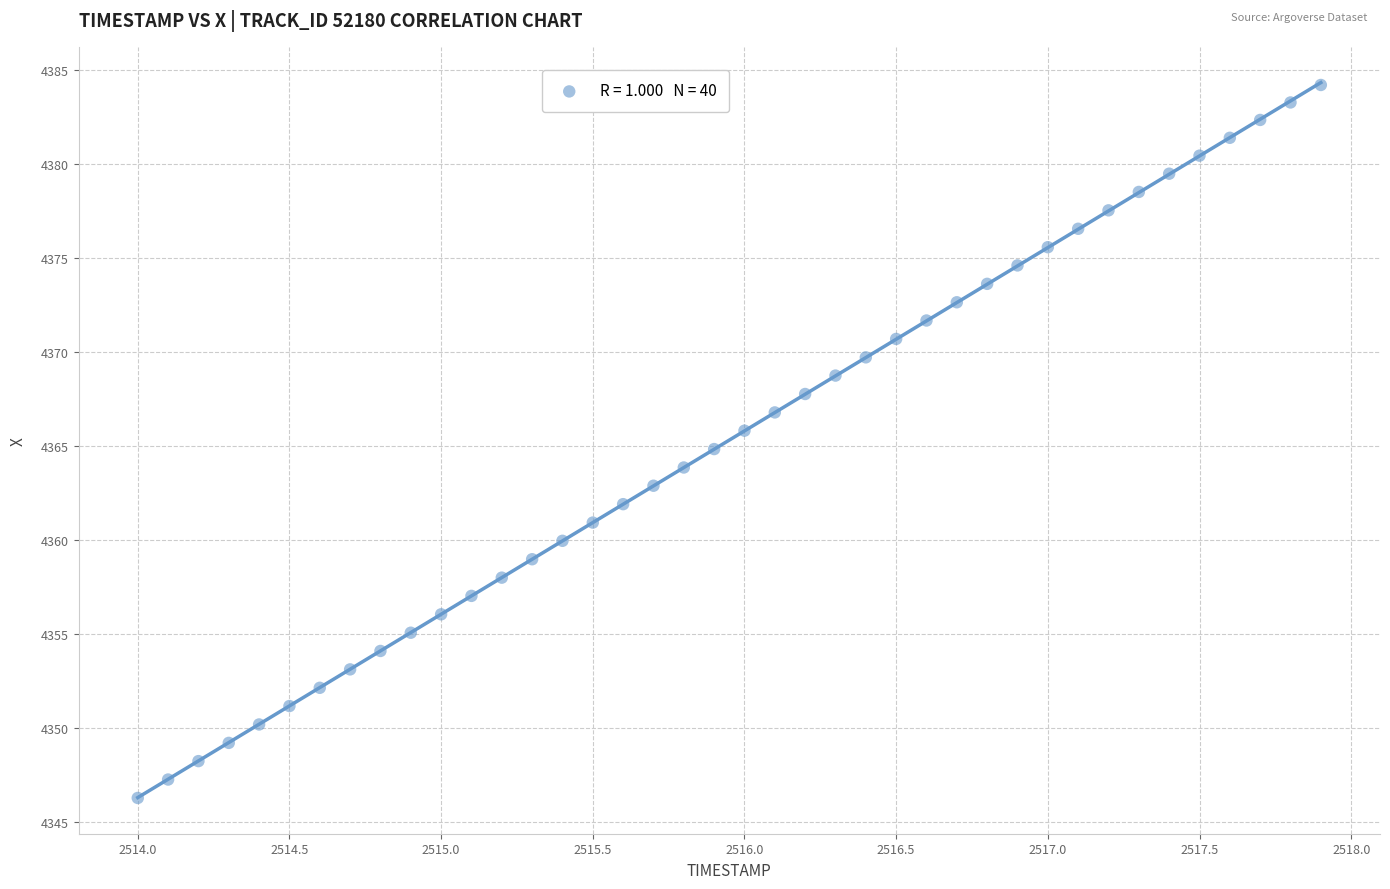

What is the range of X values (max minus min)?

3.9